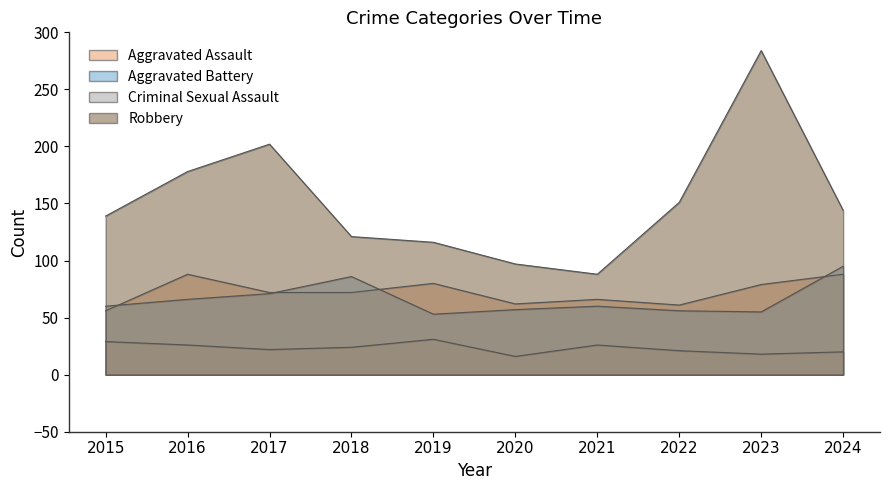

Where is Robbery nearest to the value 186?

2016